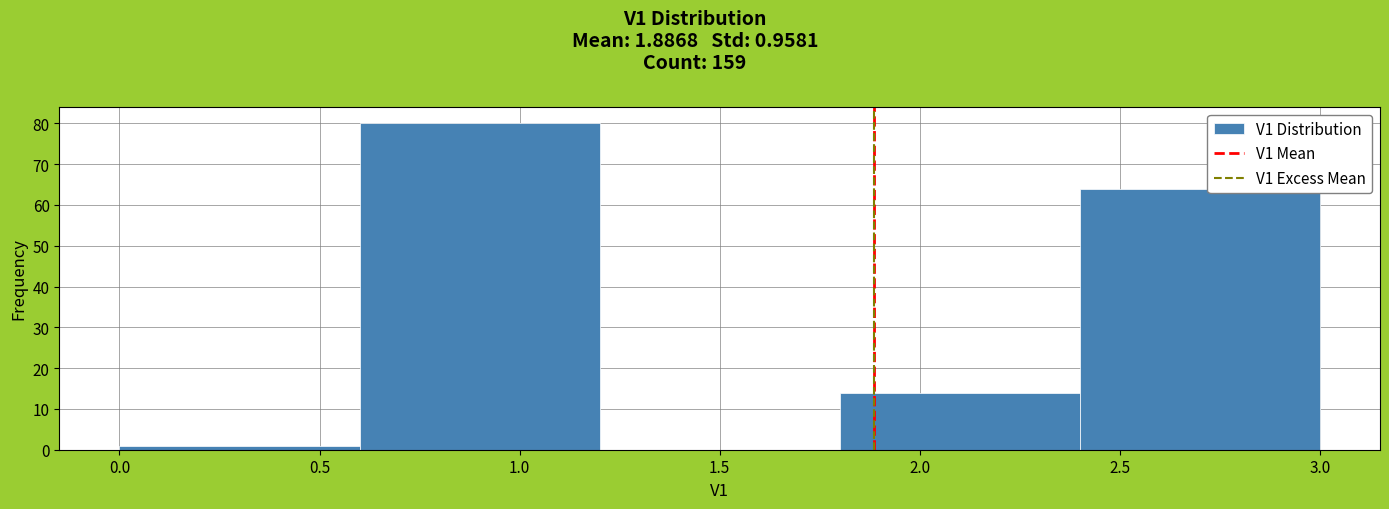

Which range on the x-axis has the tallest bar?

0.6 to 1.2